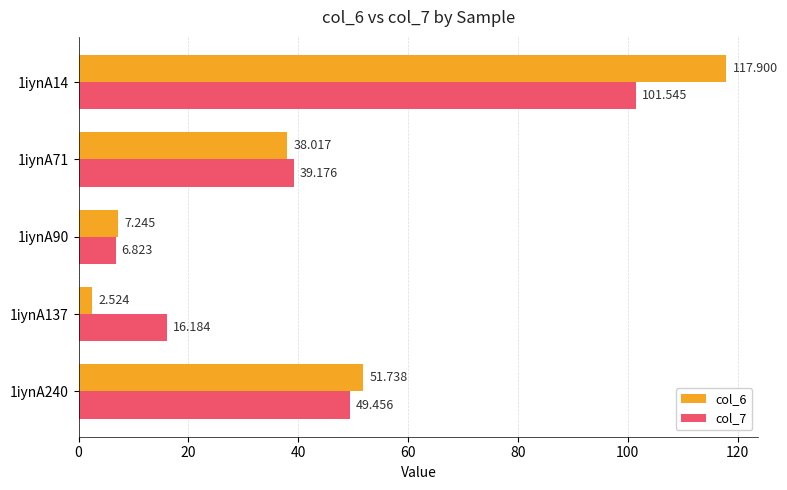

Is the value of col_7 at 1iynA71 greater than the value of col_6 at 1iynA137?

Yes